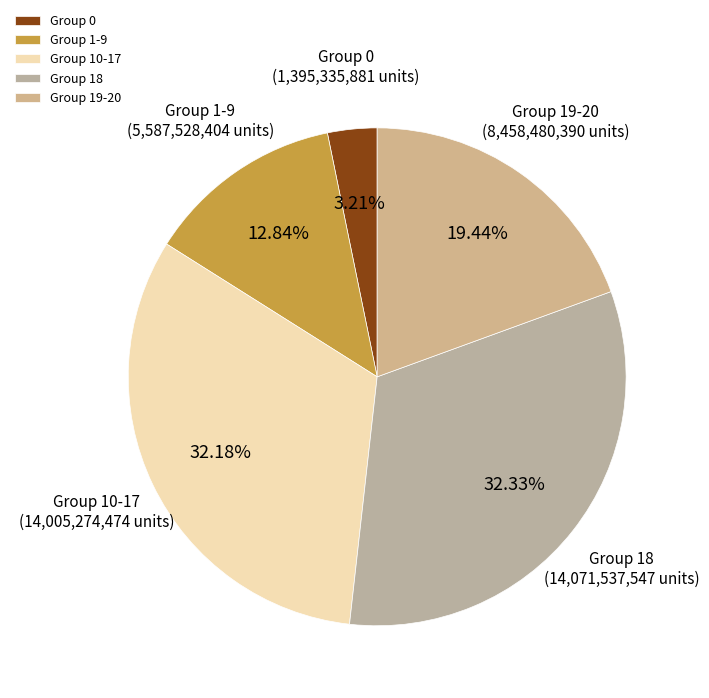

Which has a higher value, Group 19-20 or Group 0?

Group 19-20